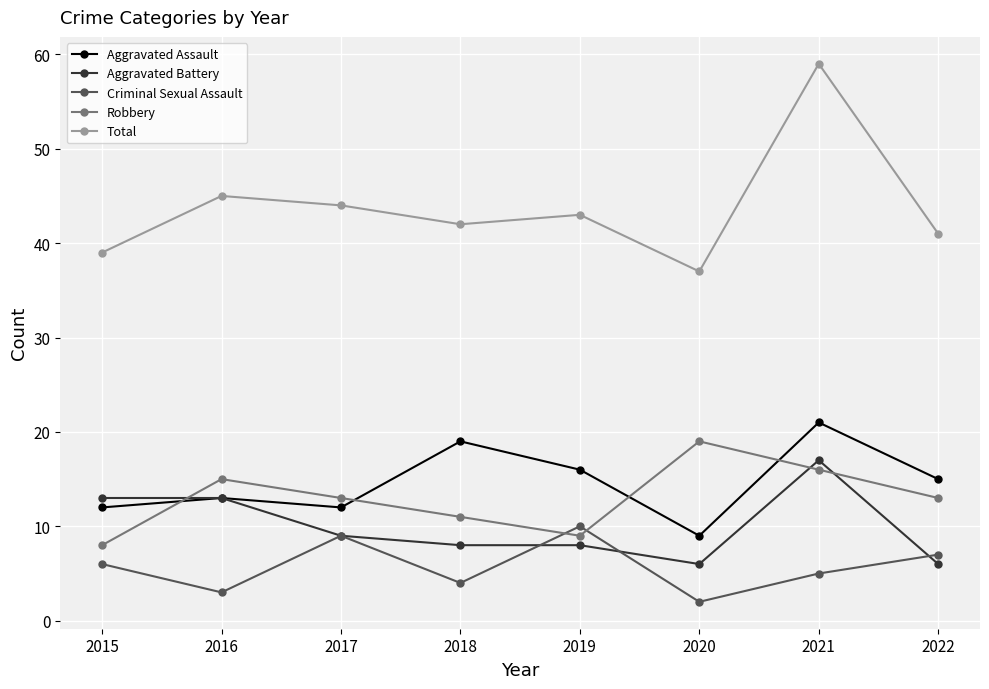

What is the difference between the maximum and minimum values in the Robbery series?

11